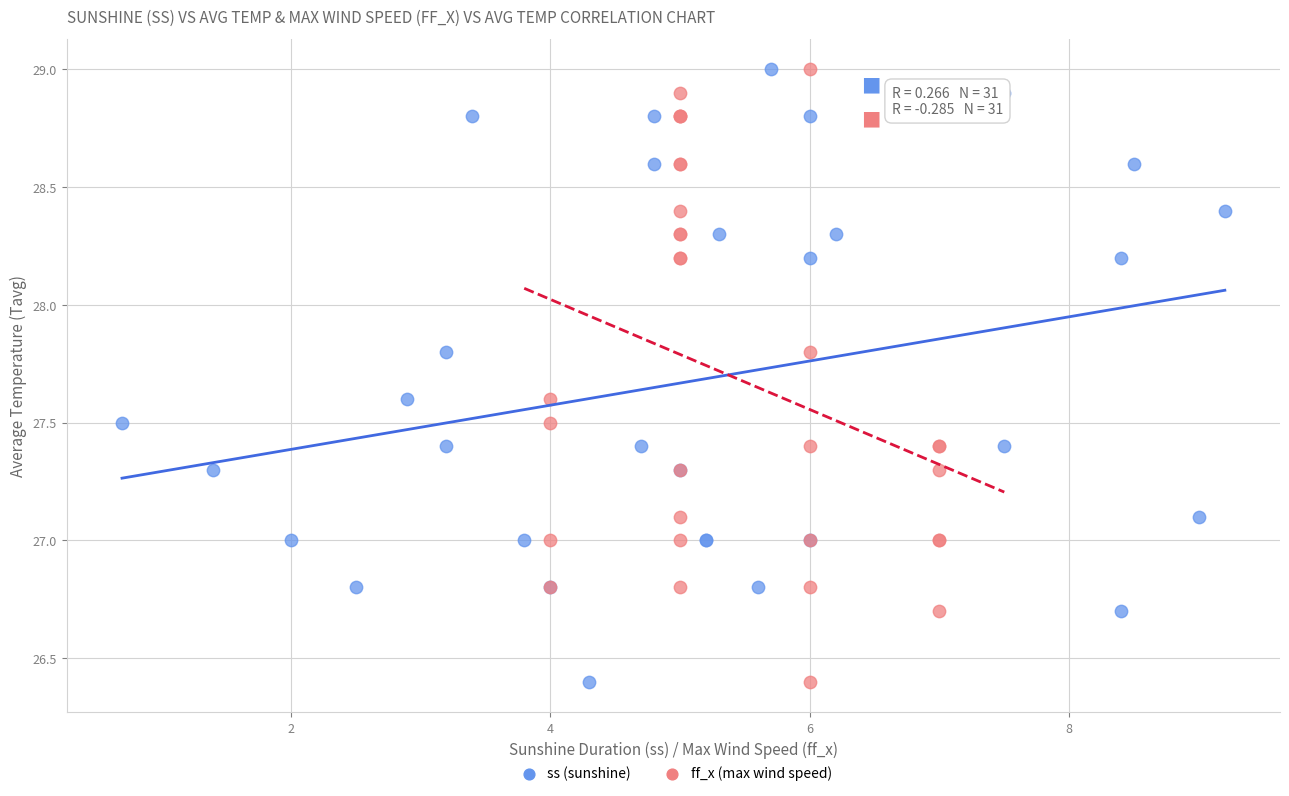

What are all the series names shown in the legend?

ss (sunshine), ff_x (max wind speed)